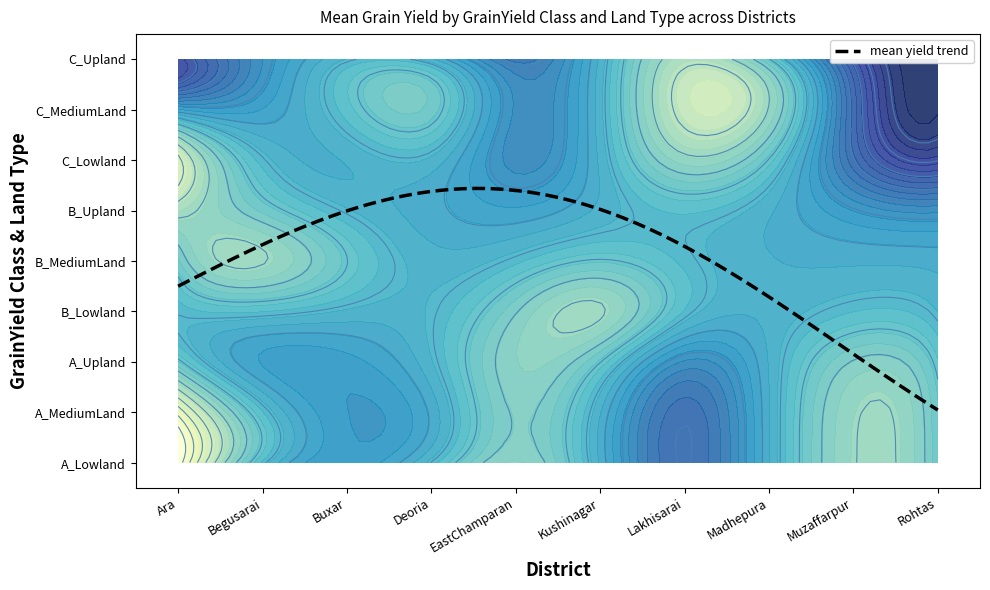

Which series has the largest total across all categories?

A_Lowland